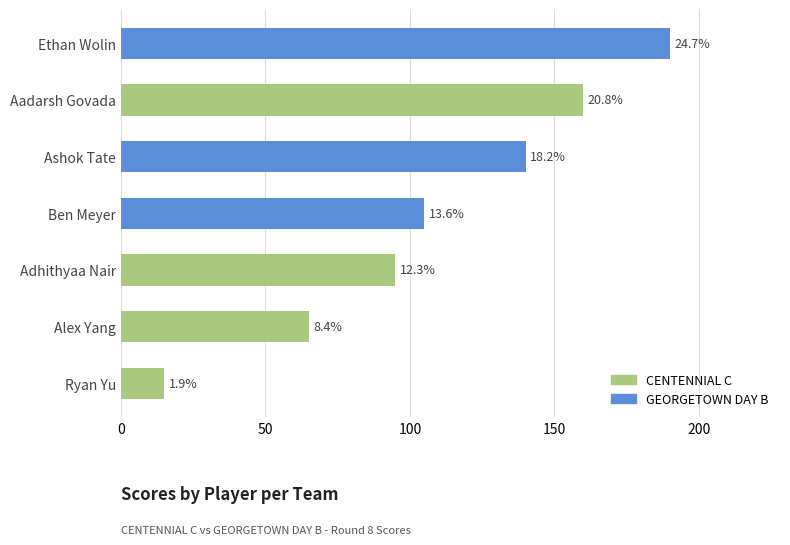

How many bars are there in total?

7